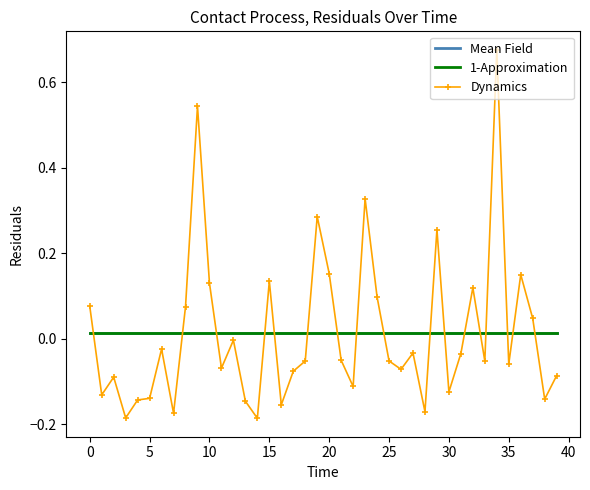

Which series has the widest spread of values?

Dynamics